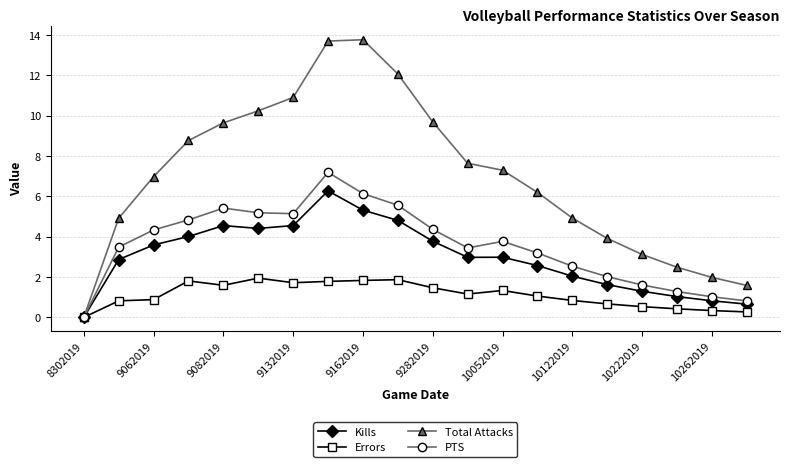

Which series has the widest spread of values?

Total Attacks